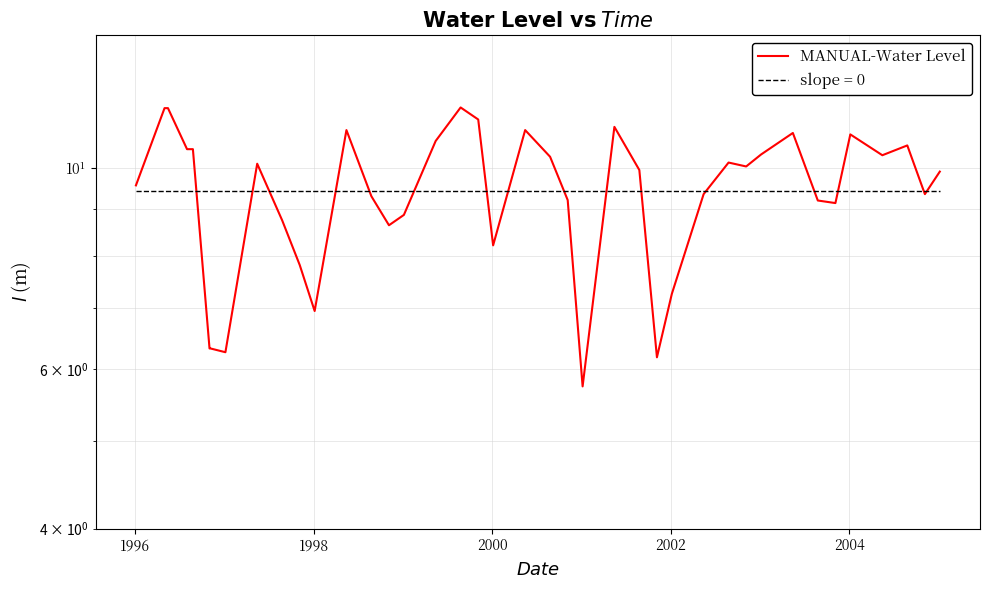

Is this an area chart (filled region under the line)?

No